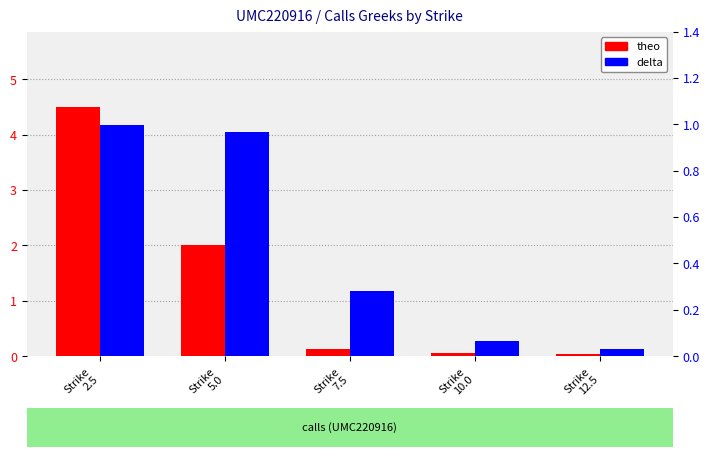

True or false: delta (call) has a value of 1.0 at Strike
2.5.

True